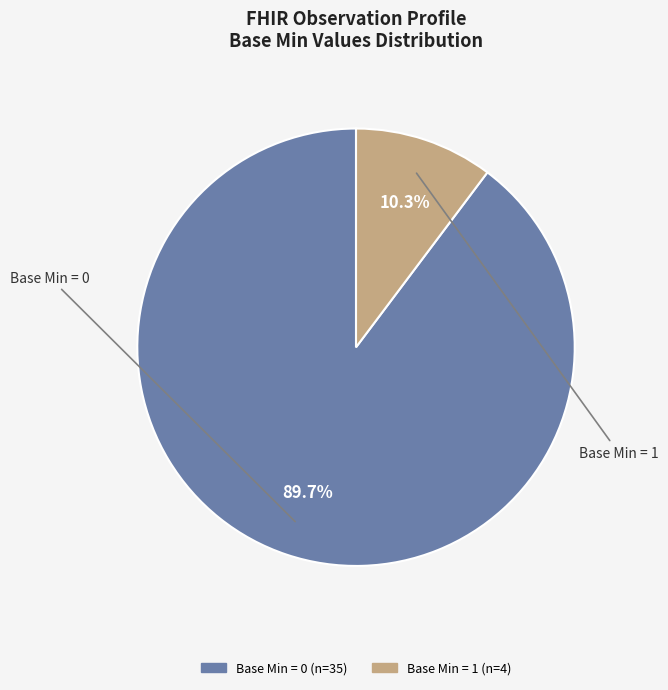

Is there a majority slice in this chart?

Yes